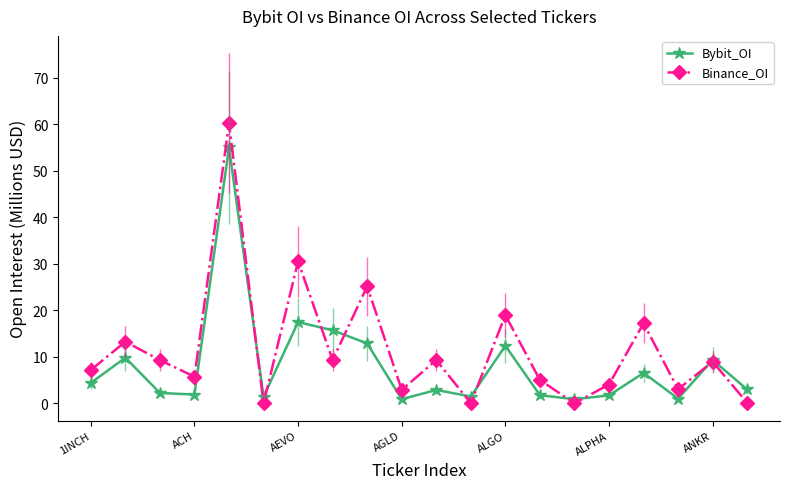

In Binance_OI, how many points are lower than both neighbors (excluding endpoints)?

7